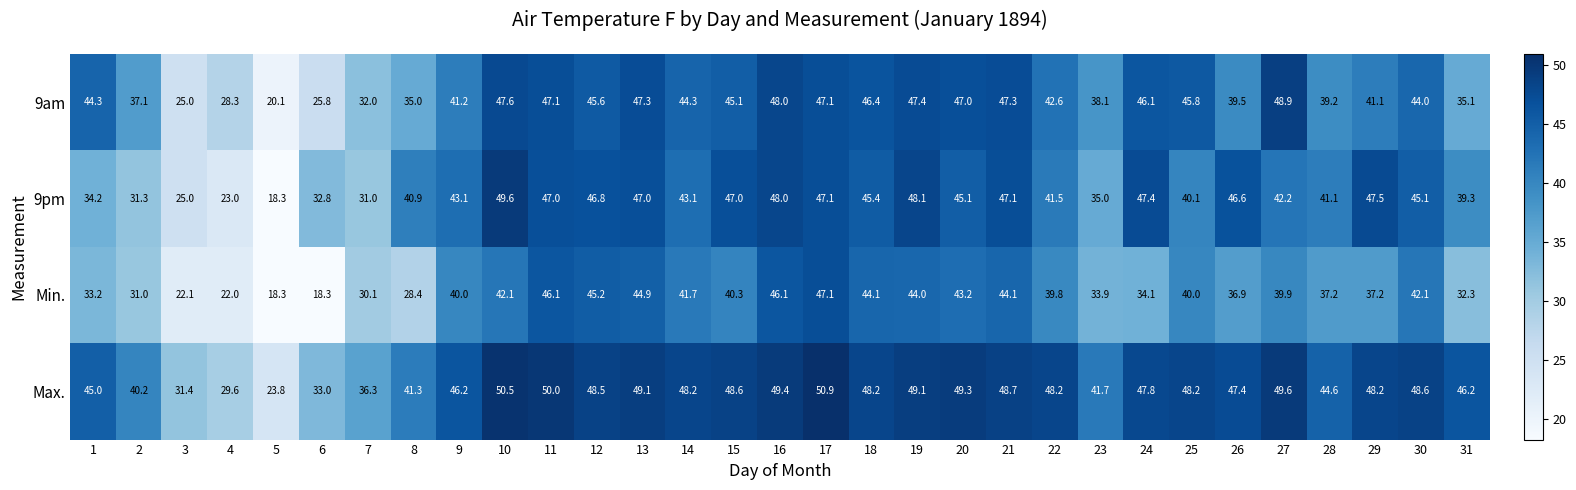

Which category has the highest value in the Min. series?

17